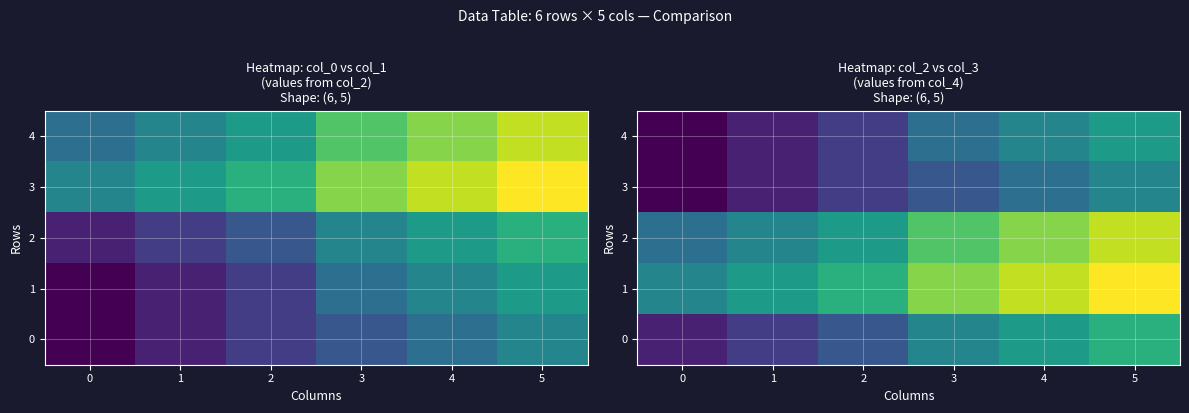

How many data points in 2 are less than 9?

3